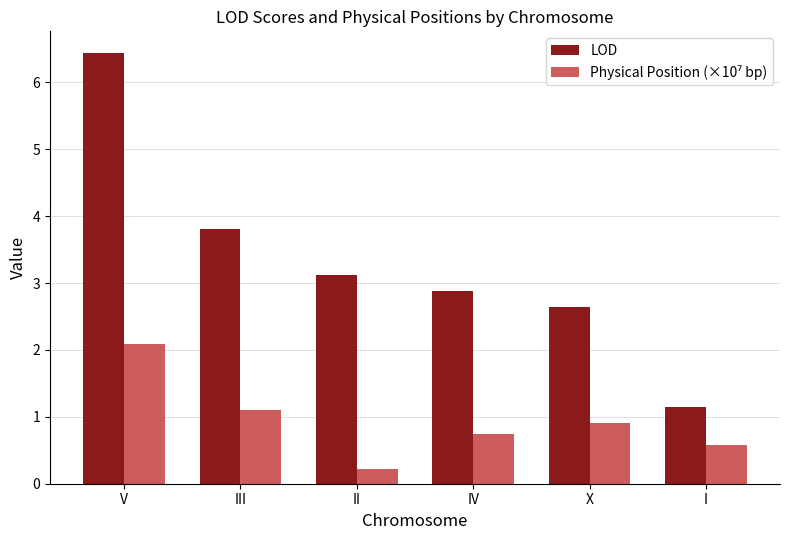

At which category does the chart reach its minimum across all series?

II